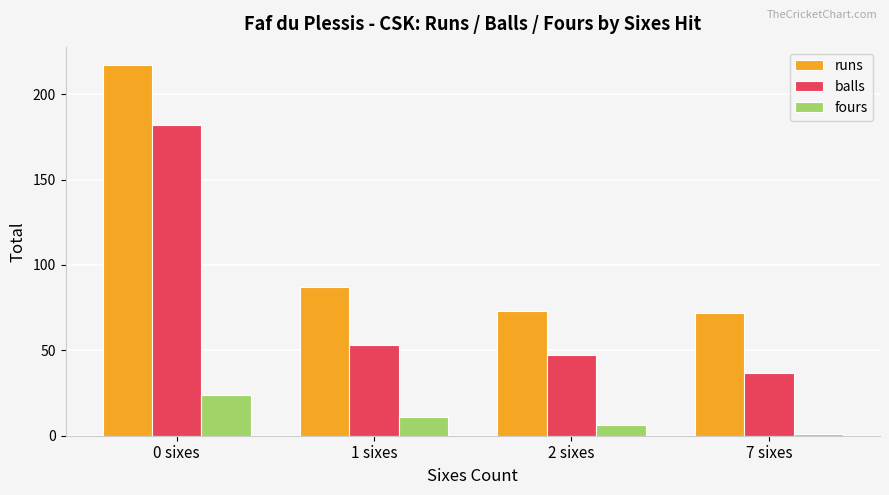

What is the average value of the balls series?

80